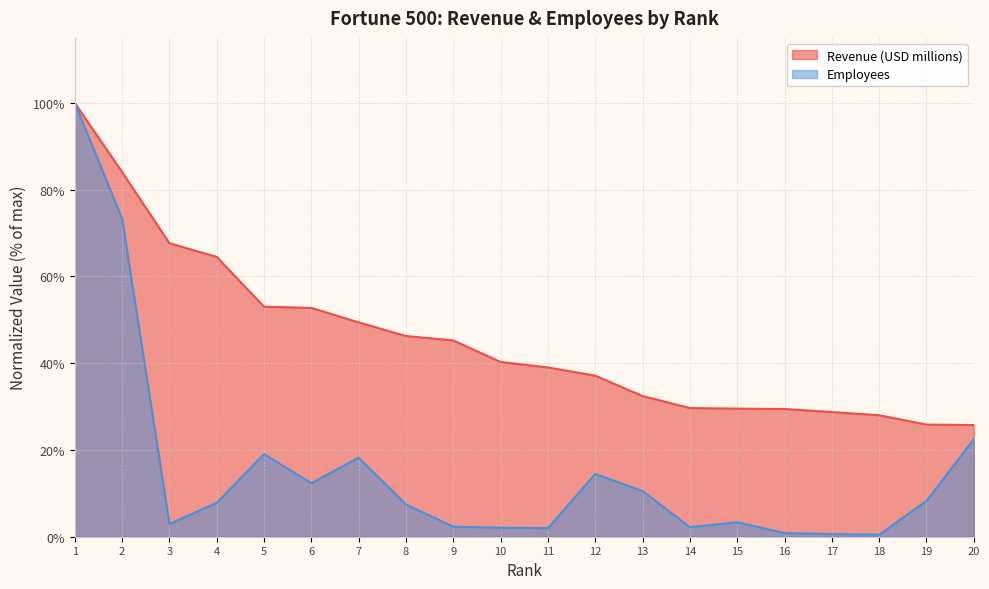

List the labels in order of Employees value, largest first.

1, 2, 20, 5, 7, 12, 6, 13, 19, 4, 8, 15, 3, 9, 14, 10, 11, 16, 17, 18